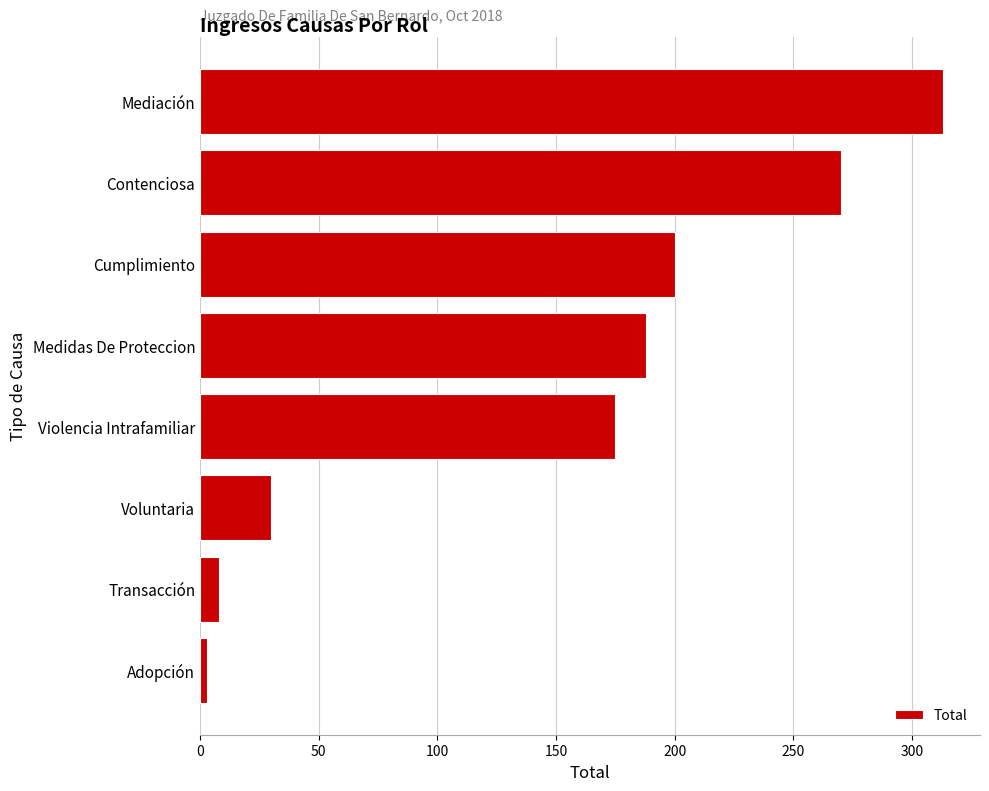

List the labels in order of value, smallest first.

Adopción, Transacción, Voluntaria, Violencia Intrafamiliar, Medidas De Proteccion, Cumplimiento, Contenciosa, Mediación